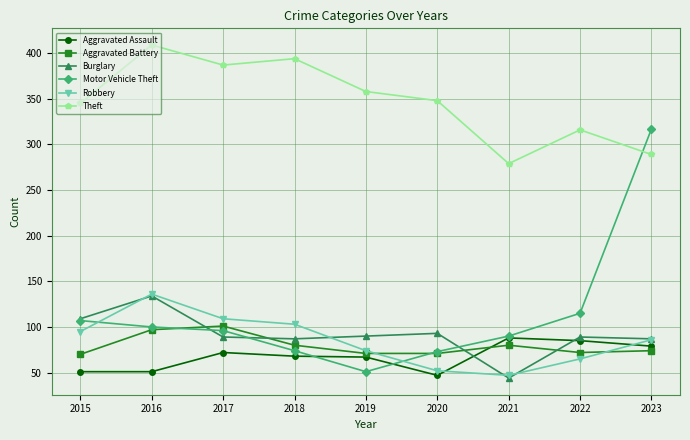

What is the minimum value shown in the chart?

44